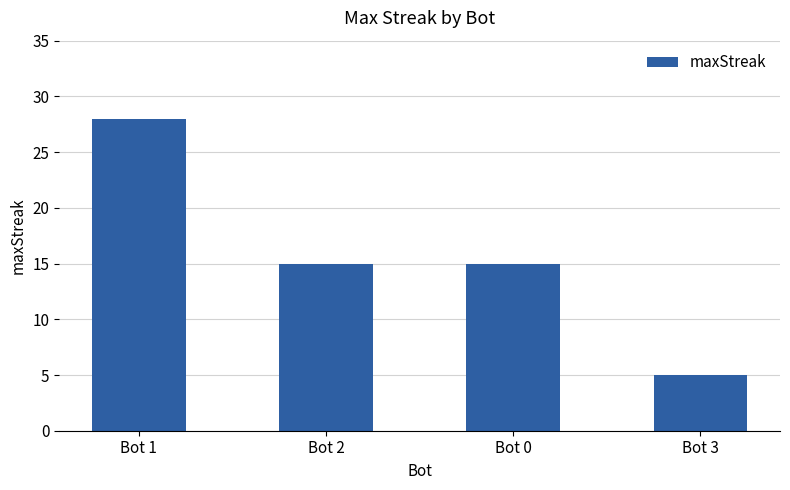

Is it true that the value at Bot 3 is 5?

True